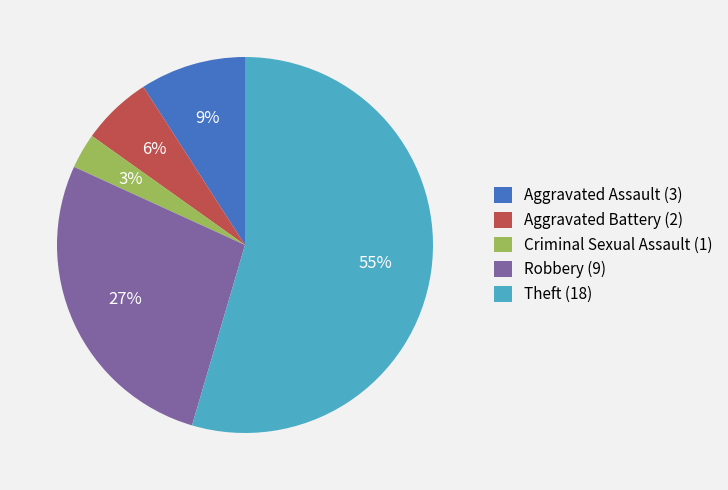

Which category has the biggest portion of the pie?

Theft